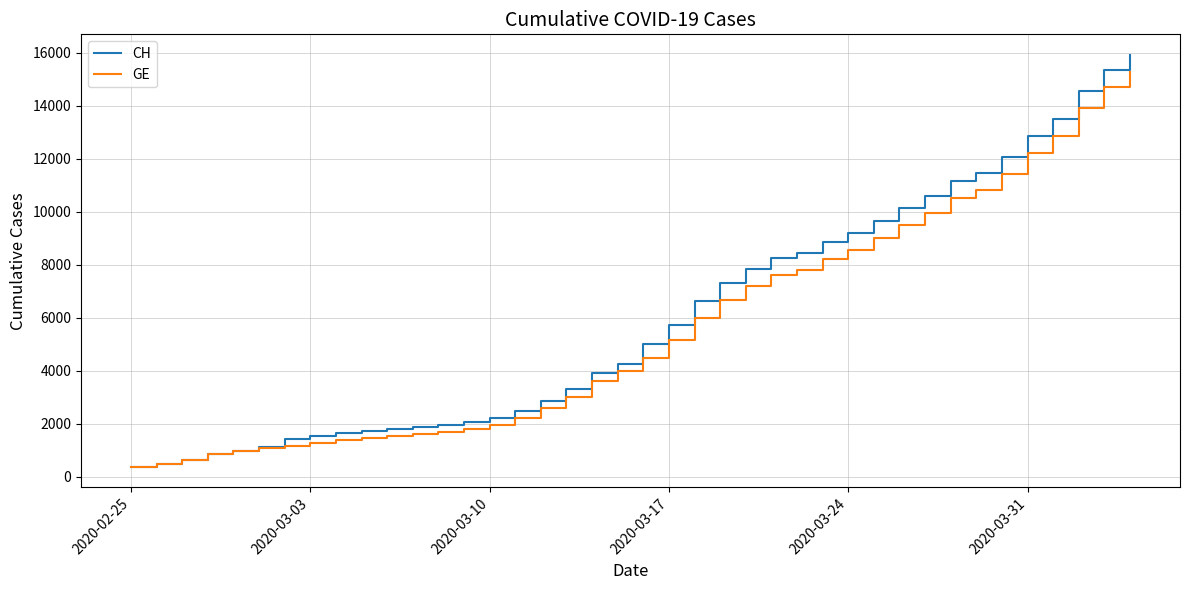

What is the greatest value displayed?

15926